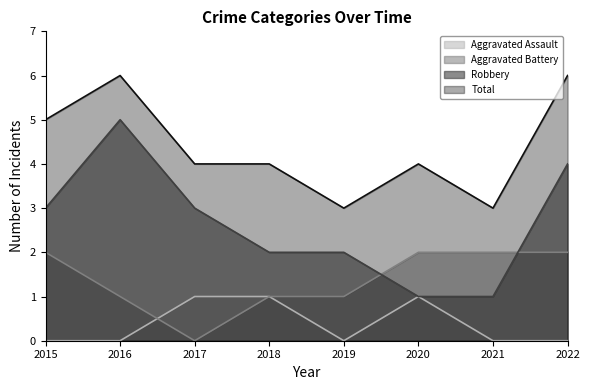

At which label is Total closest to 4?

2017